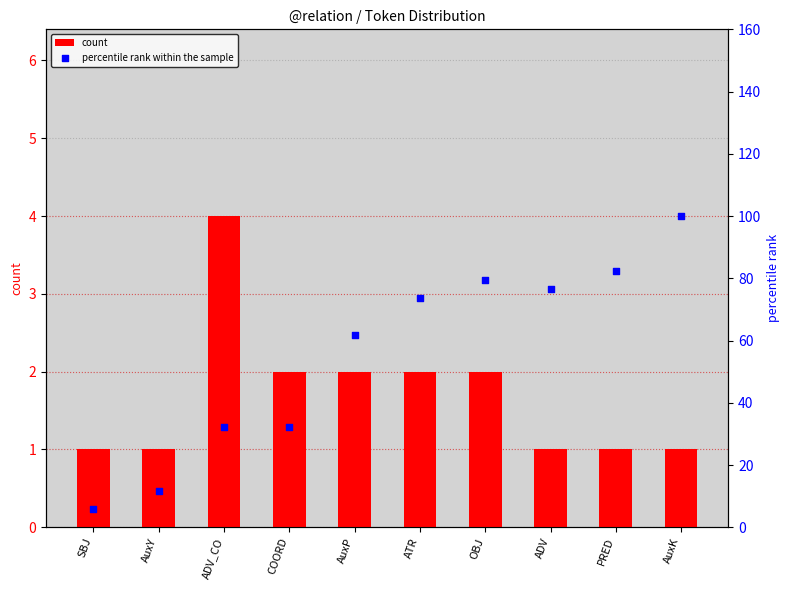

What is the total value across all series at SBJ?

6.9